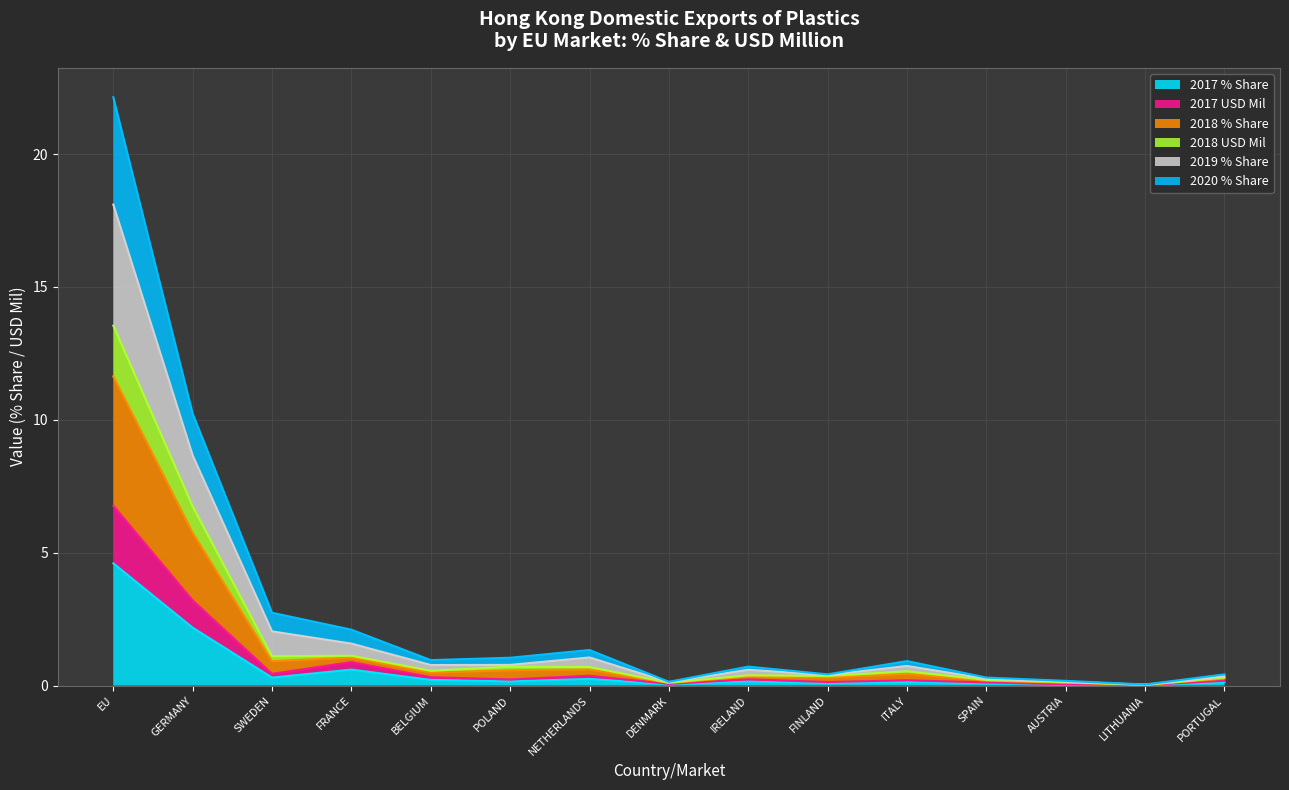

At which category is the sum across all series the highest?

EU